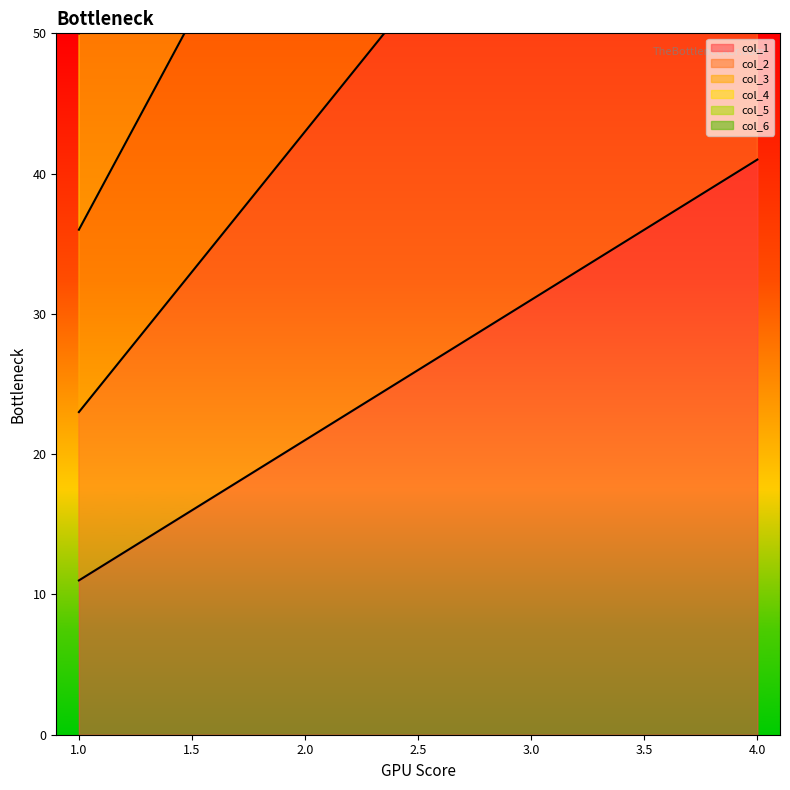

At which label does col_4 first exceed 130?

4